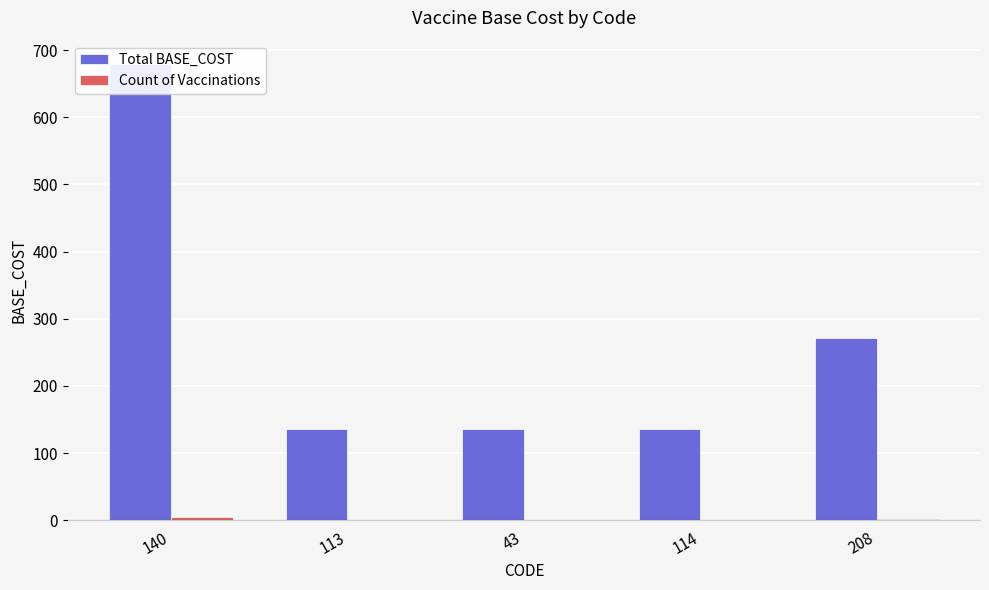

List the labels in order of Total BASE_COST value, largest first.

140, 208, 113, 43, 114